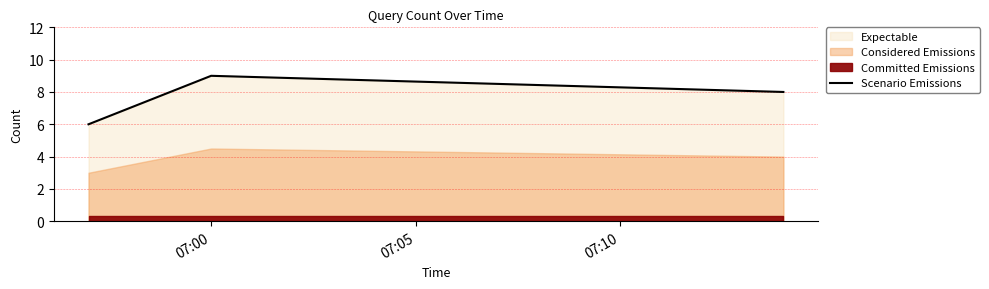

What is the maximum value for Scenario Emissions?

9